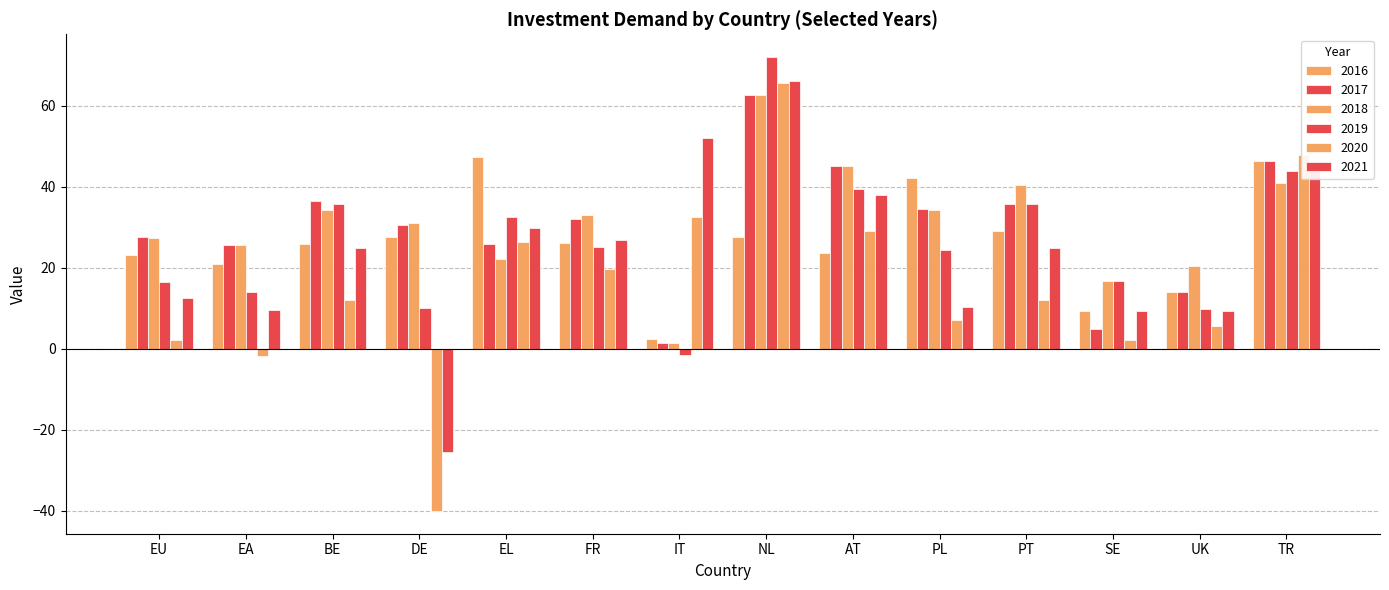

Are the bars grouped side by side (vs. stacked)?

Yes